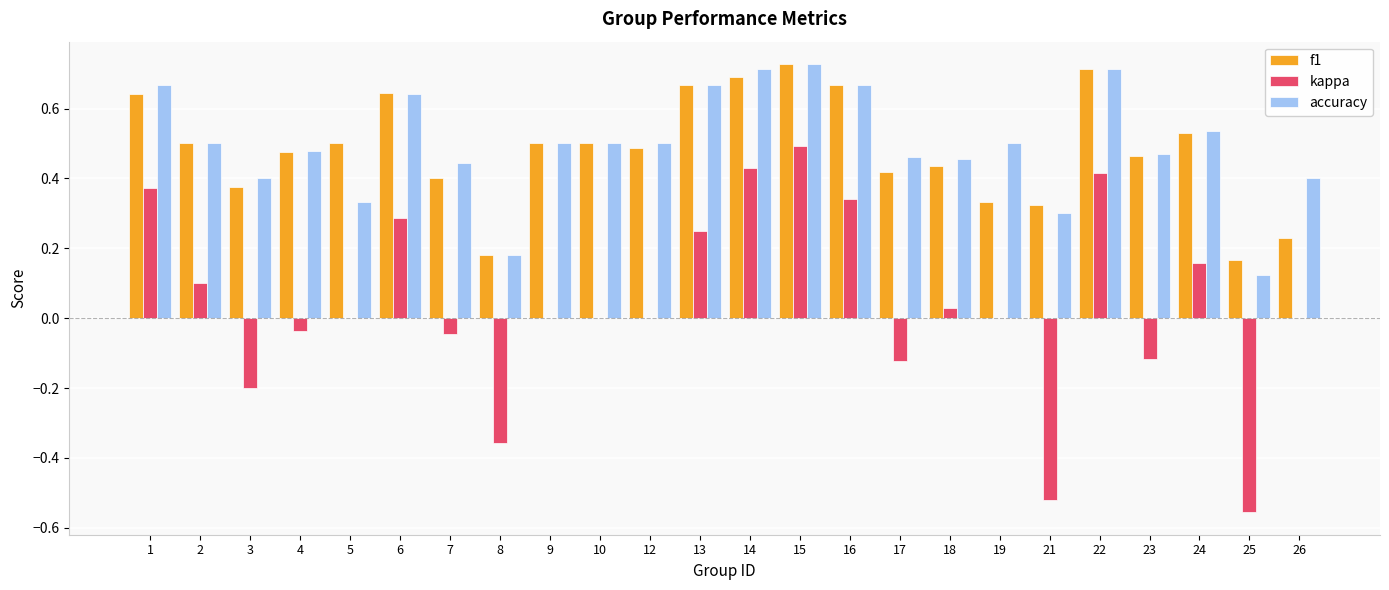

True or false: kappa has a value of -0.1 at 8.

False